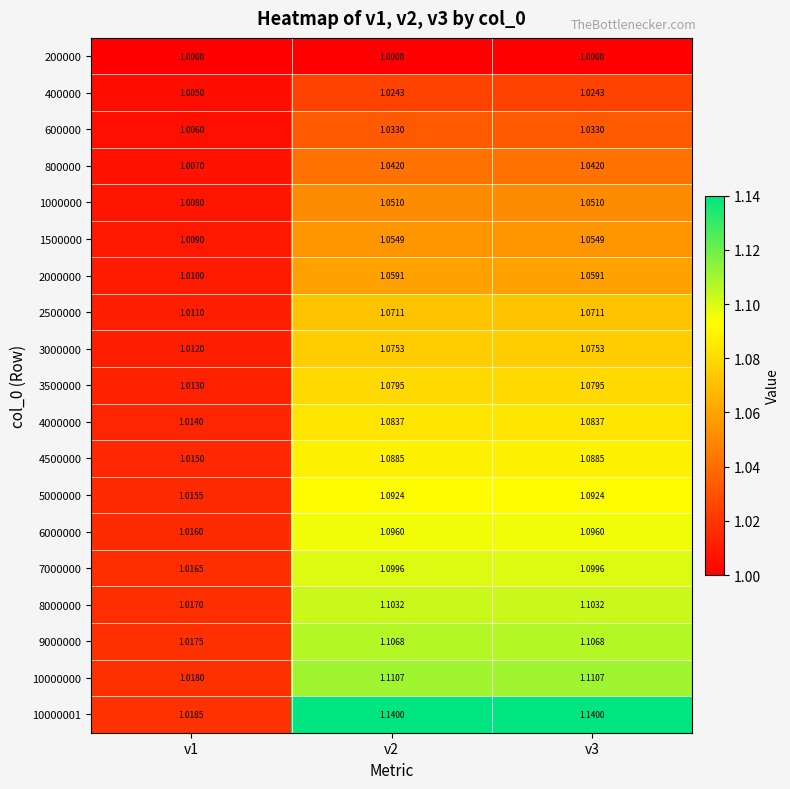

Is the value of 2500000 at v1 greater than the value of 6000000 at v1?

No